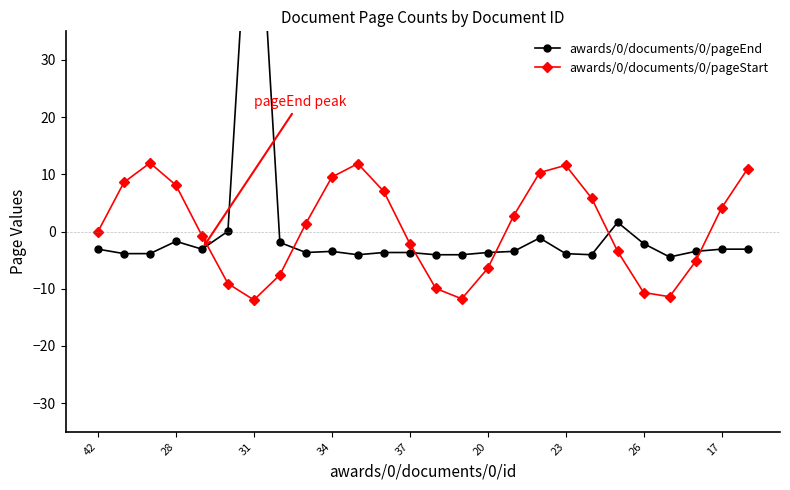

What is the value of the awards/0/documents/0/pageStart point at the 23rd from the left?

-11.4